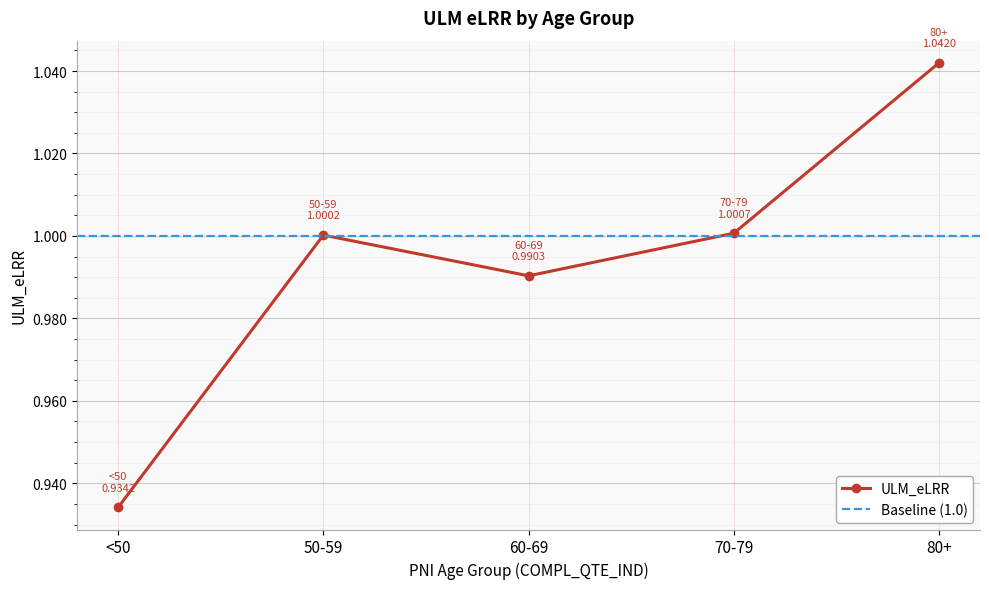

Does the chart display data point markers on the line(s)?

Yes